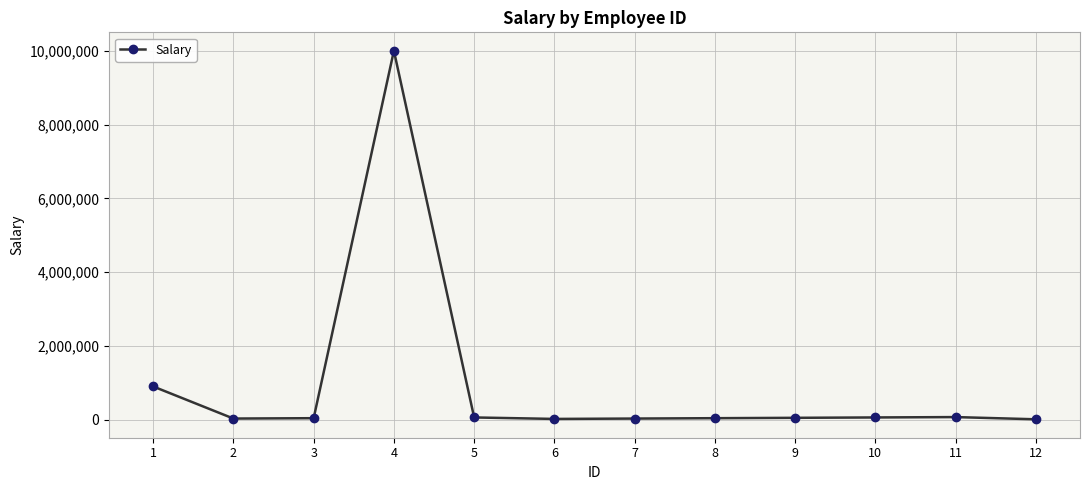

The chart shows a value of 40000 at 8. True or false?

True